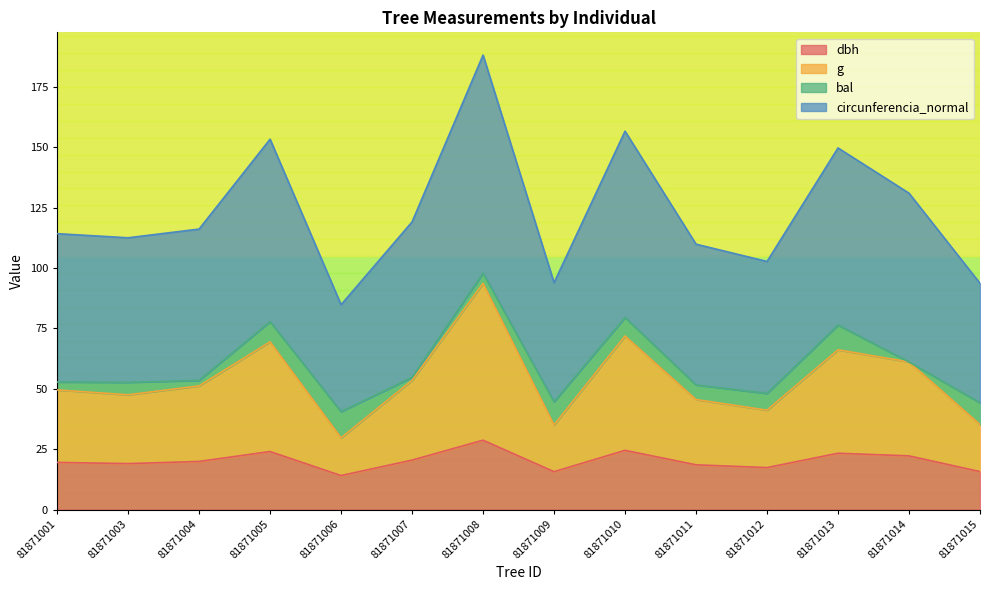

The value of dbh at 81871004 is 30.7. True or false?

False